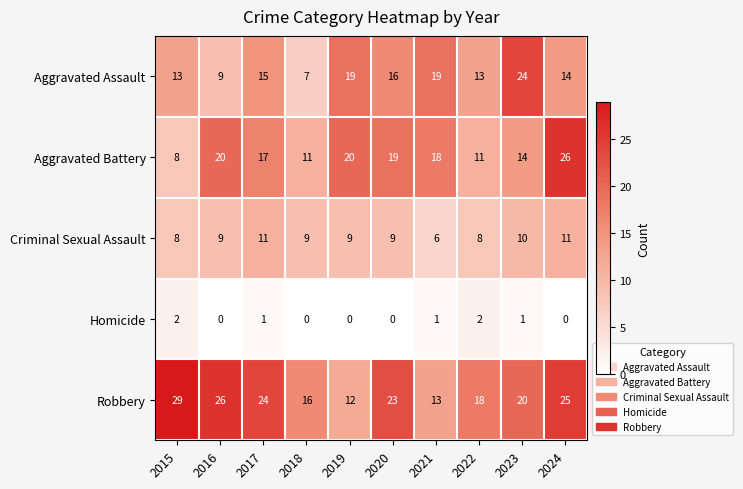

What is the sum of all Criminal Sexual Assault values?

90